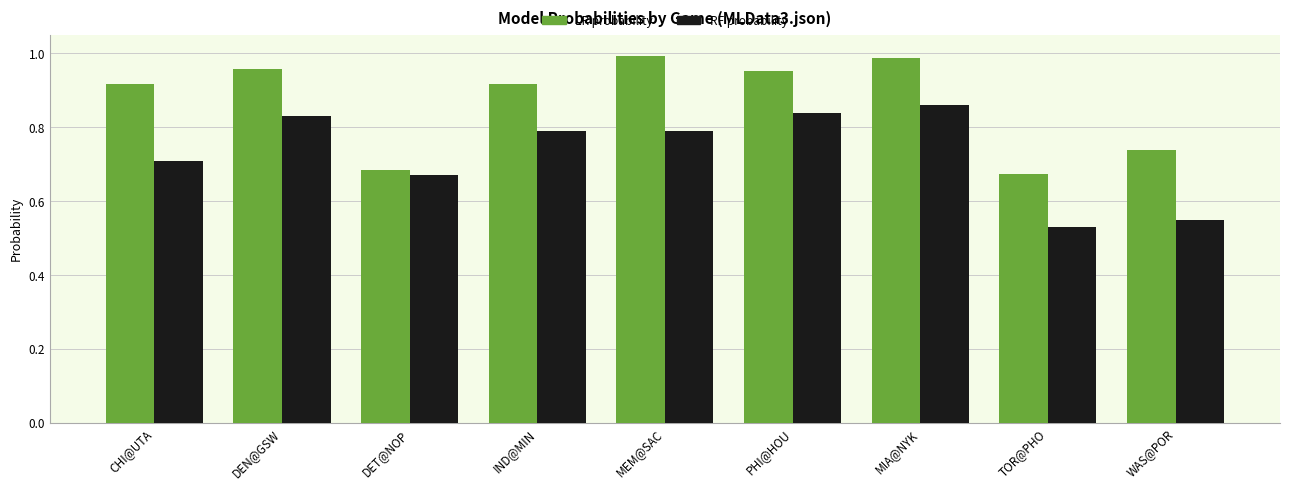

Which series has the widest spread of values?

RF probability